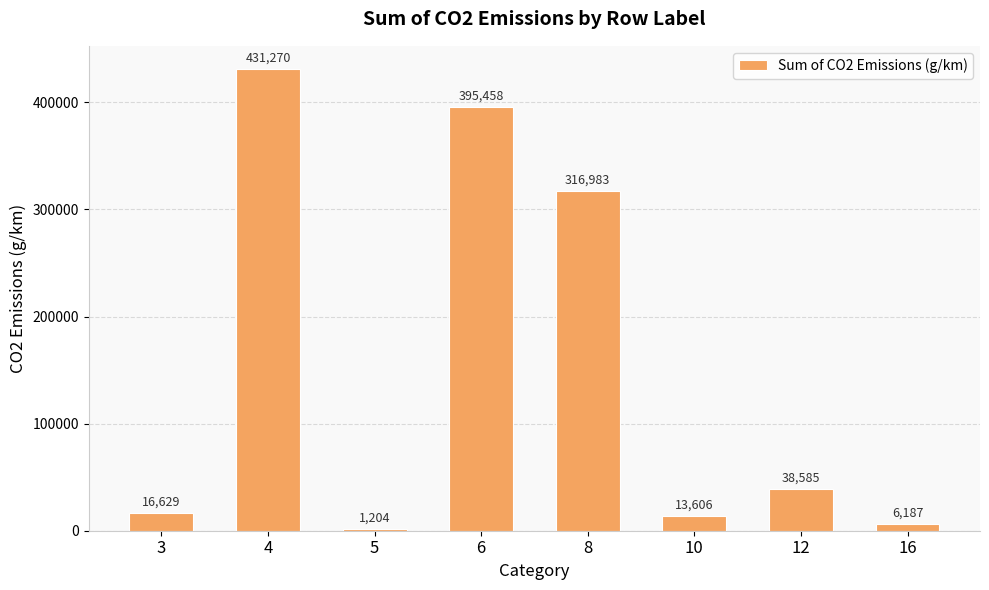

Is it true that the value at 6 is 89460?

False